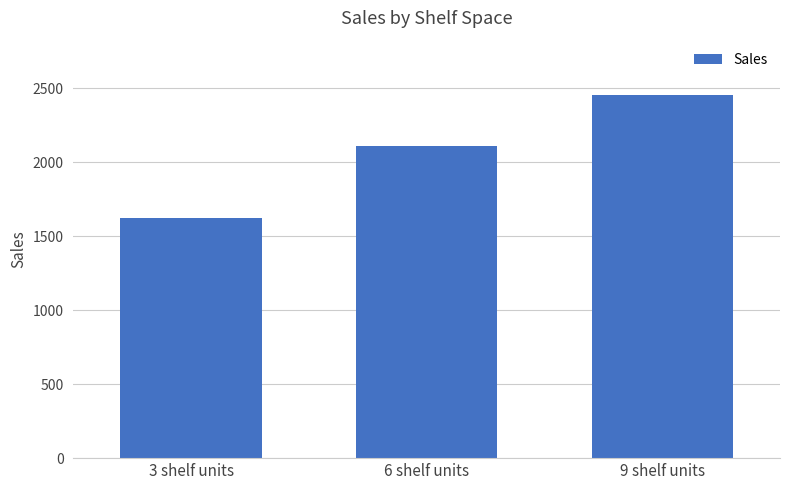

Rank the categories by value from highest to lowest.

9 shelf units, 6 shelf units, 3 shelf units